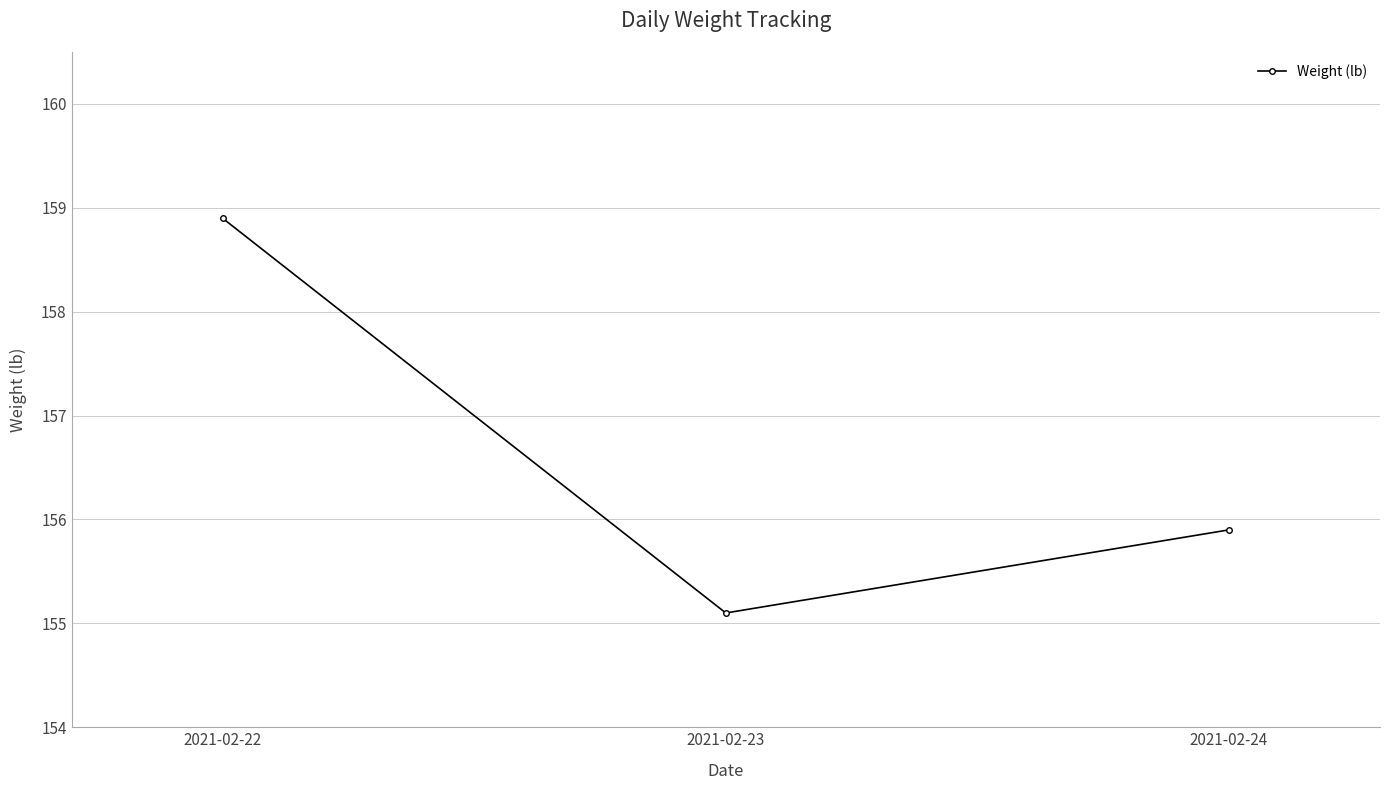

Rank the categories by value from lowest to highest.

2021-02-23, 2021-02-24, 2021-02-22